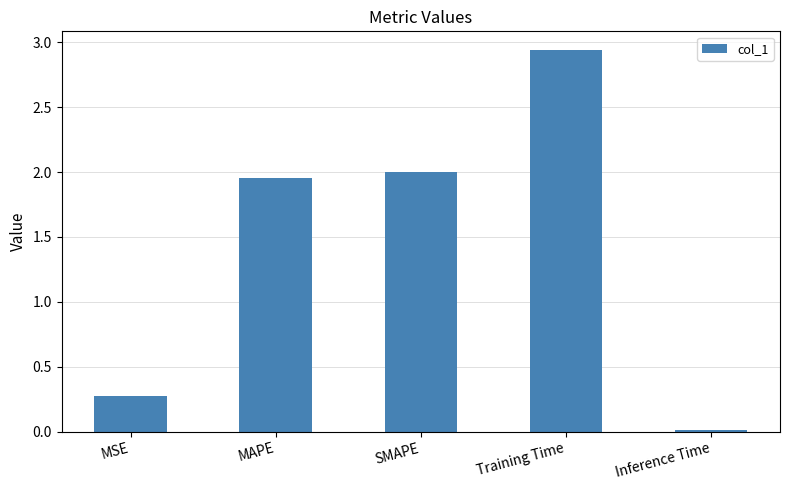

What is the difference between the second highest and second lowest values?

1.7